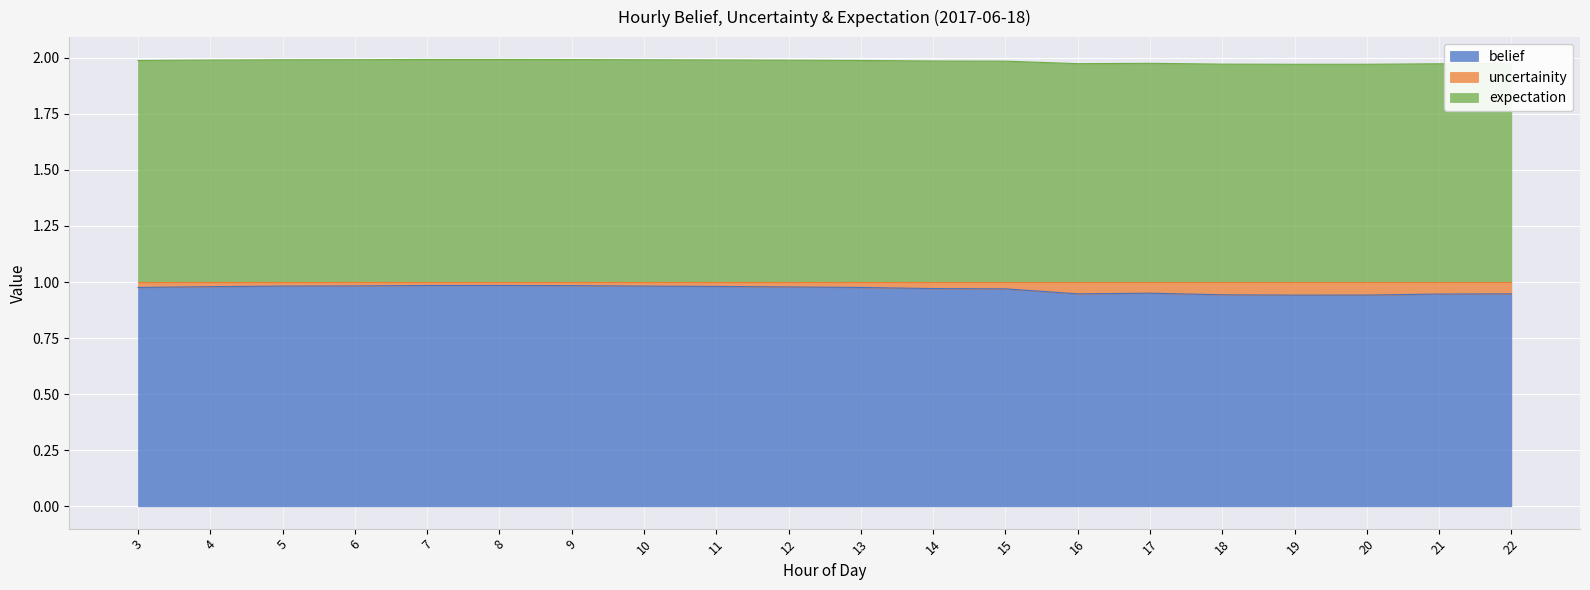

True or false: uncertainity and belief intersect in this chart.

False